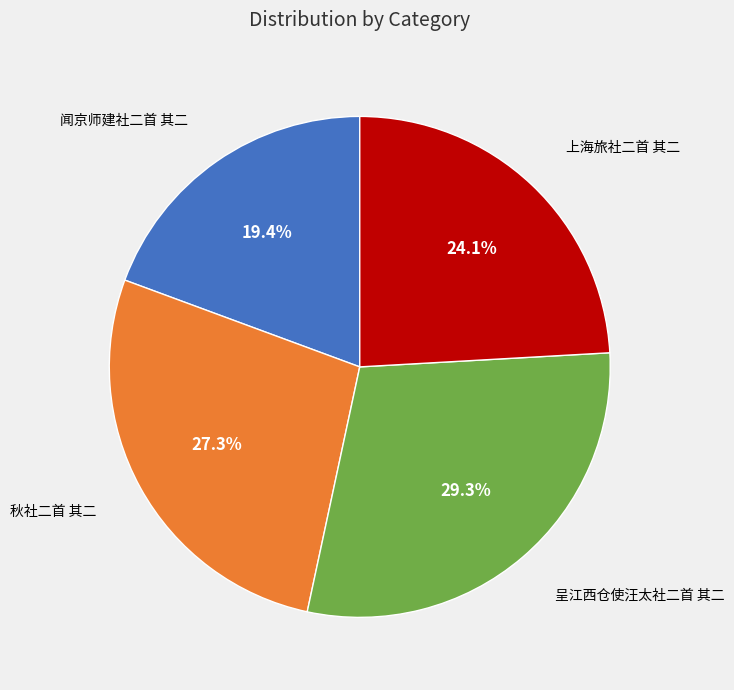

Count the number of slices in the pie.

4